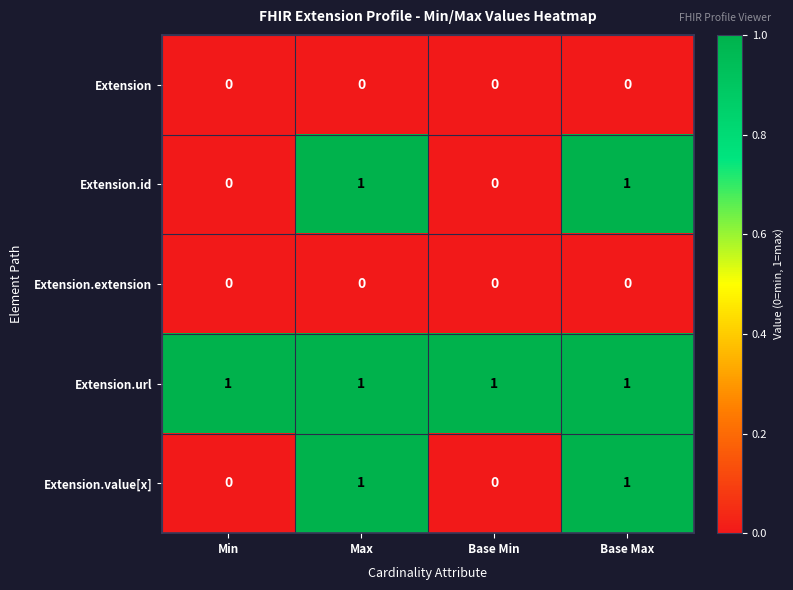

Which series has the largest total across all categories?

Extension.url